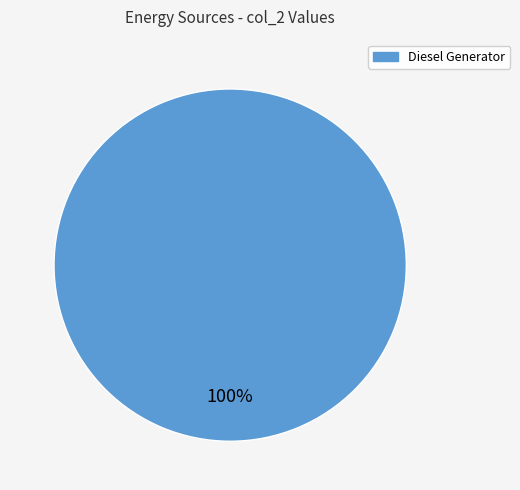

Does any single category account for the majority?

Yes